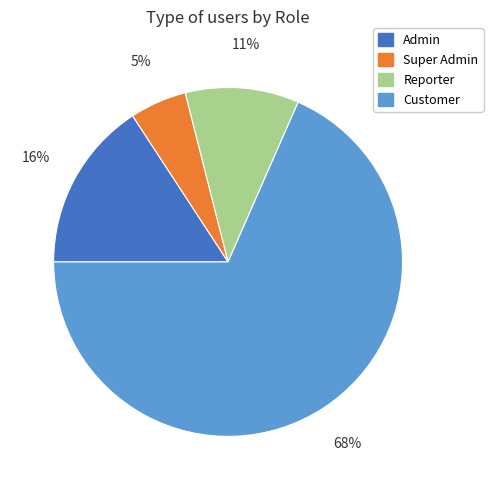

The Admin slice represents 26% of the pie. True or false?

False